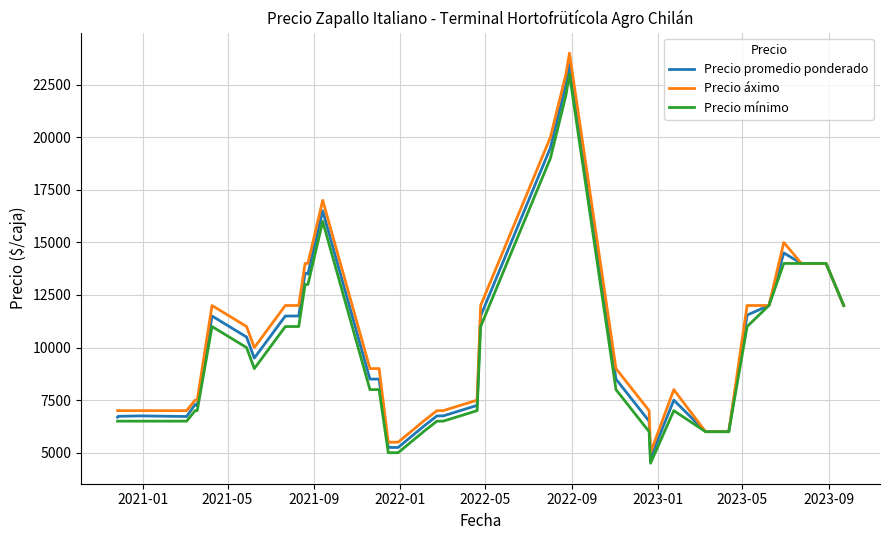

What is the maximum value for Precio promedio ponderado?

23500